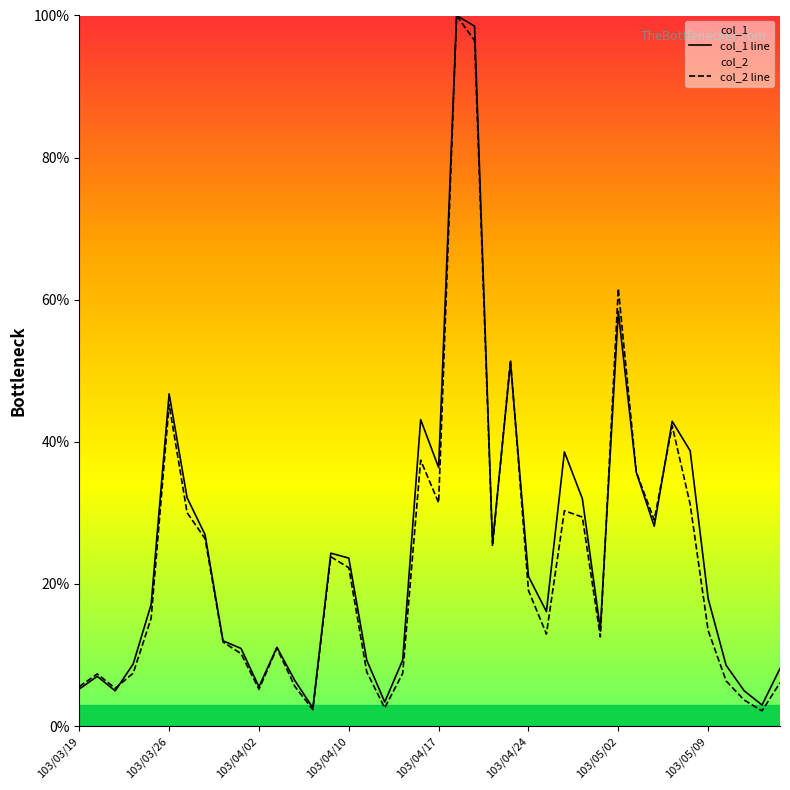

What is the highest value of the col_2 line series?

100.0